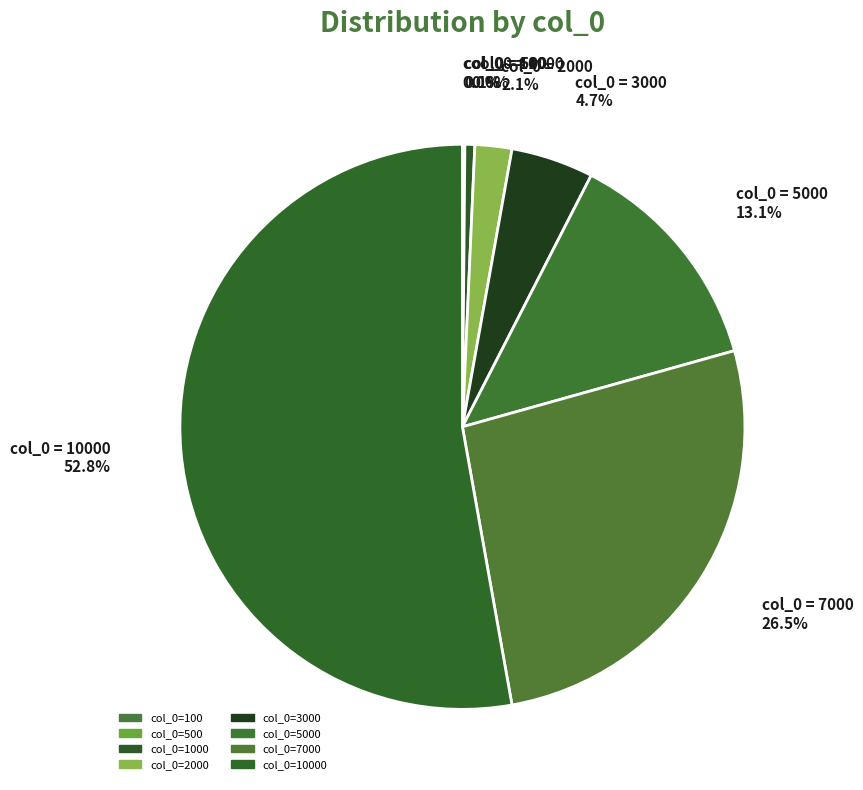

Which slice is the smallest?

100